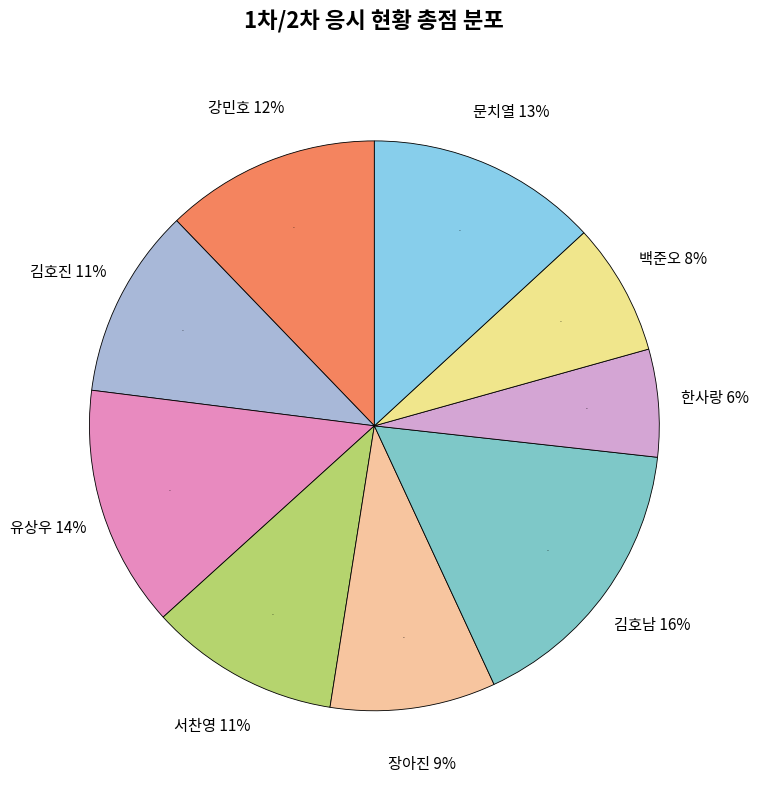

Does 한사랑 represent more than half of the total?

No